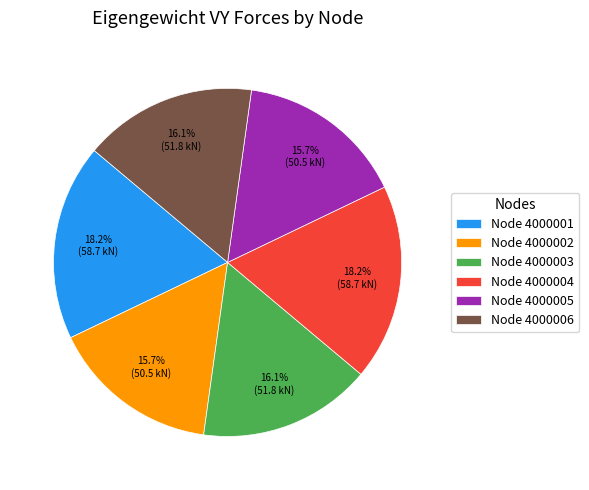

Approximately how many times larger is the value at Node 4000005 compared to Node 4000006?

1.0